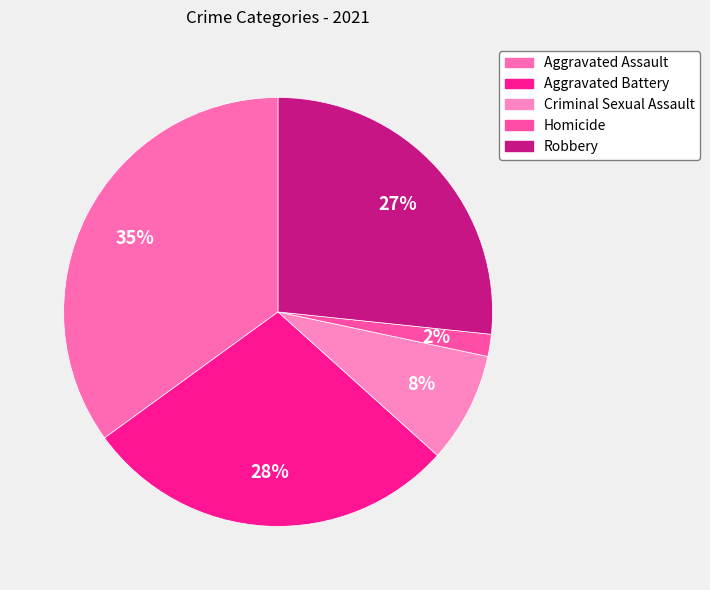

What percentage is the Criminal Sexual Assault slice, to the nearest percent?

8%